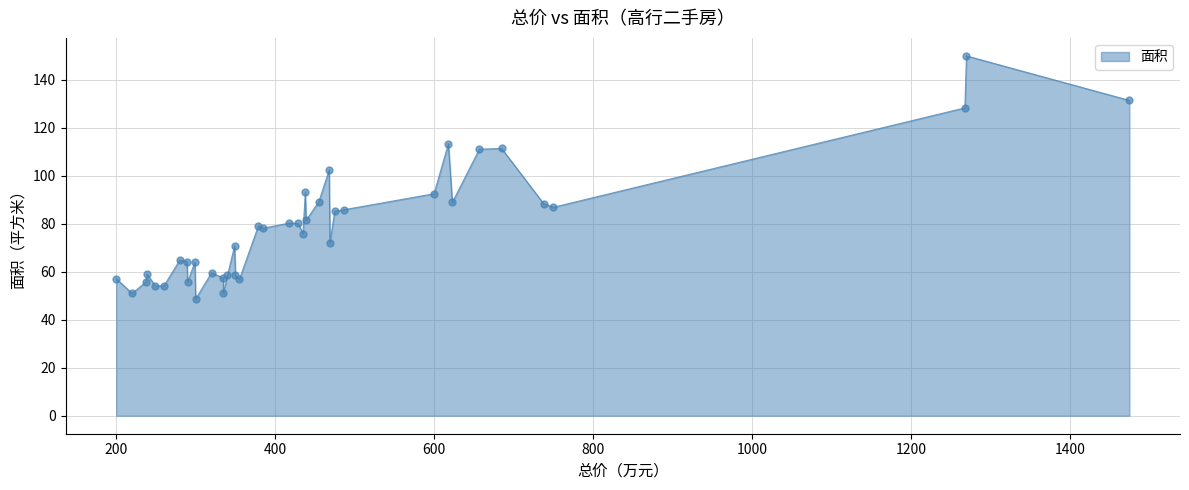

What is the change in value from 239 to 350?

-0.5